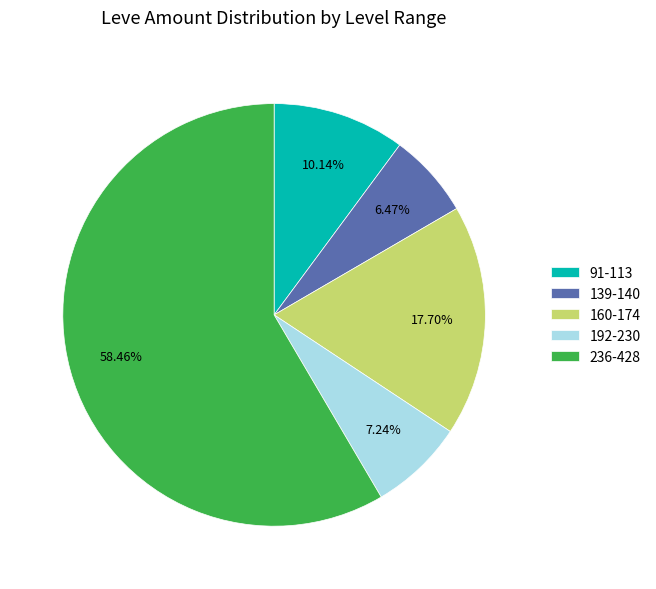

To the nearest percent, what is the average slice percentage?

20%